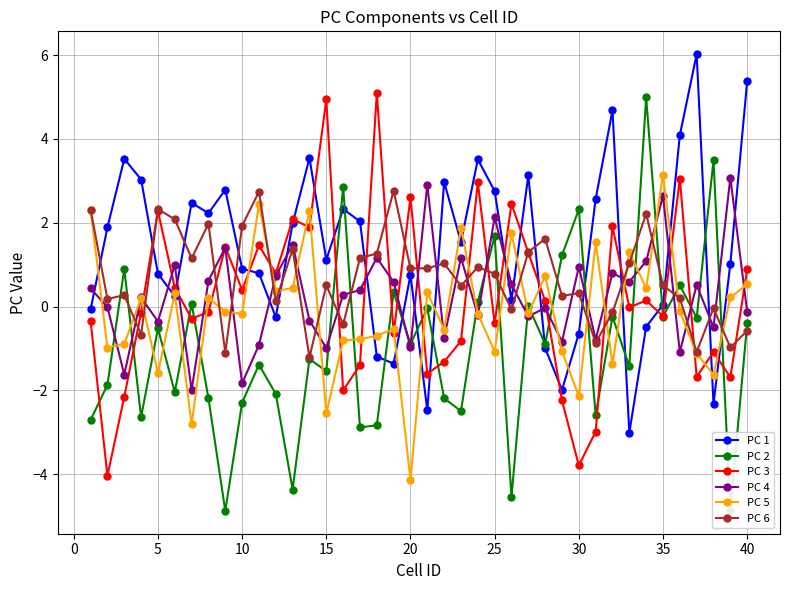

What is the sum of all PC 6 values?

27.5